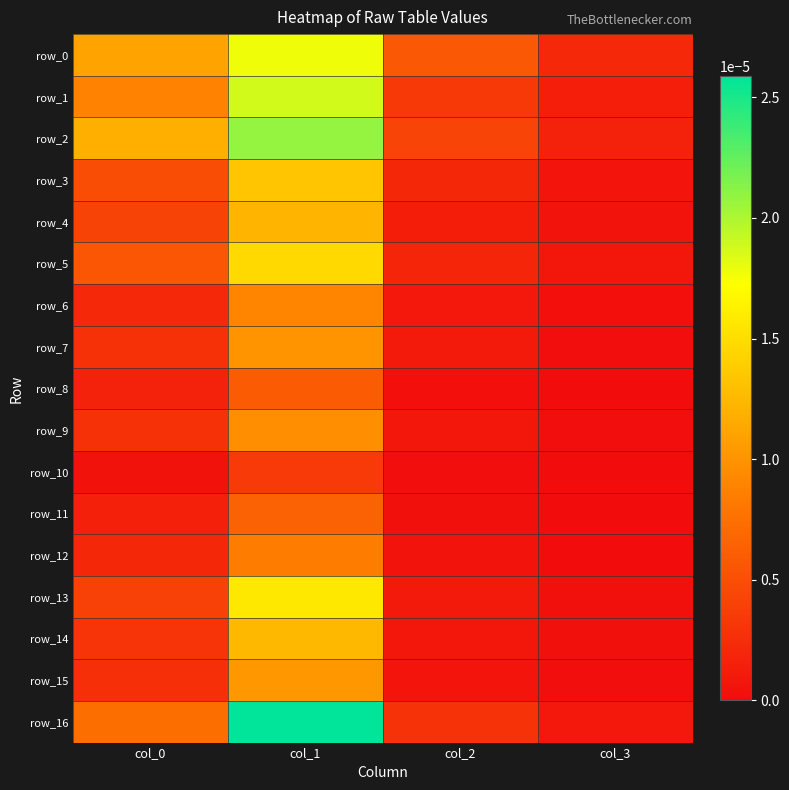

The value of row_10 at col_3 is 0.0. True or false?

False